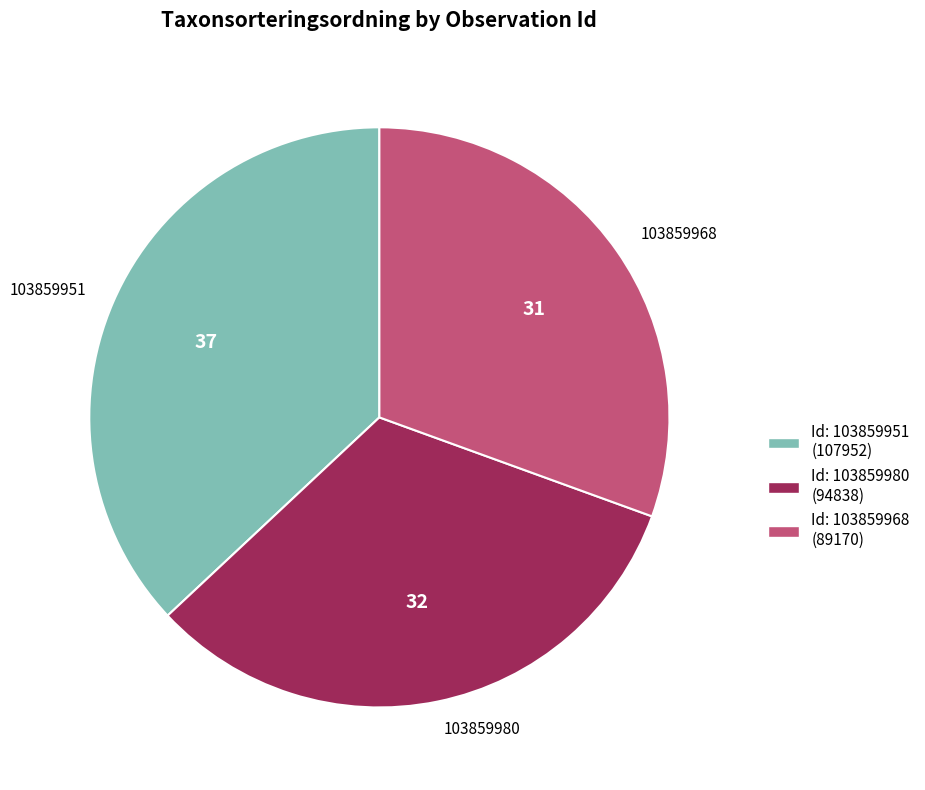

How many slices are in this pie chart?

3